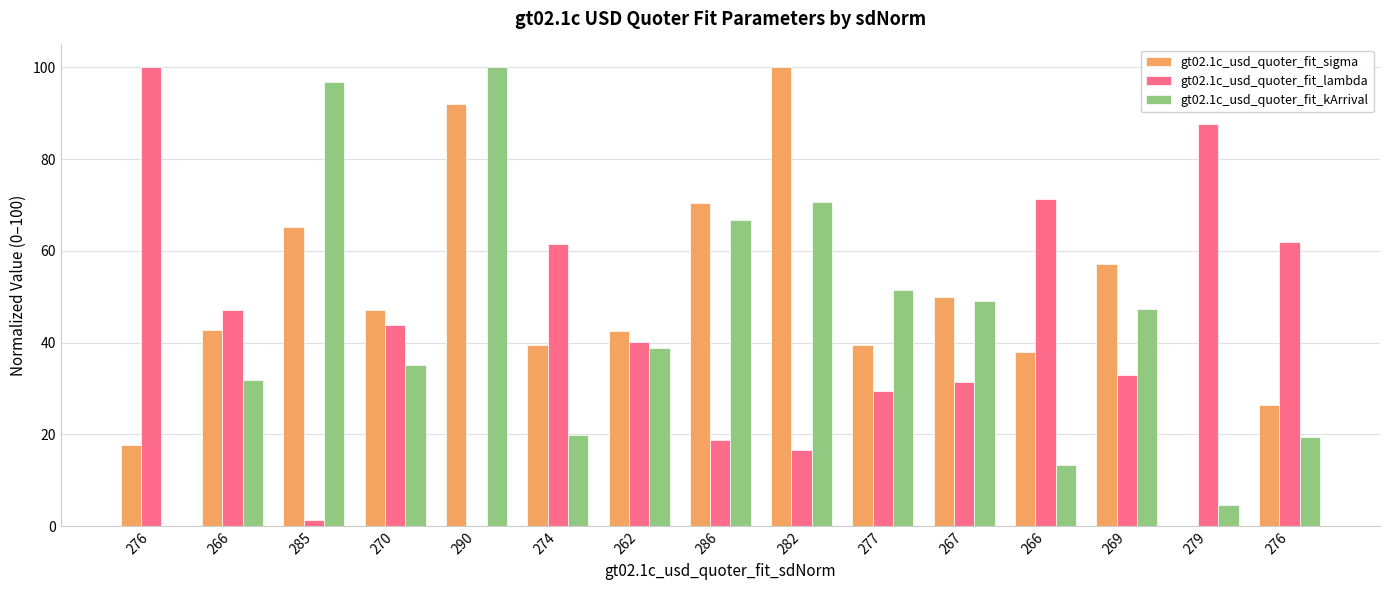

Which category has the highest value in the gt02.1c_usd_quoter_fit_sigma series?

282